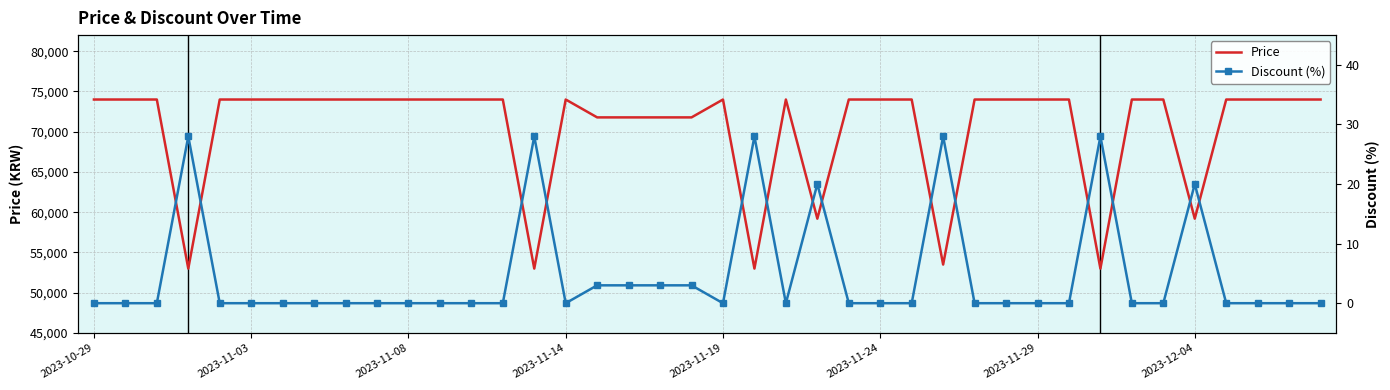

What is the maximum value shown in the chart?

74000